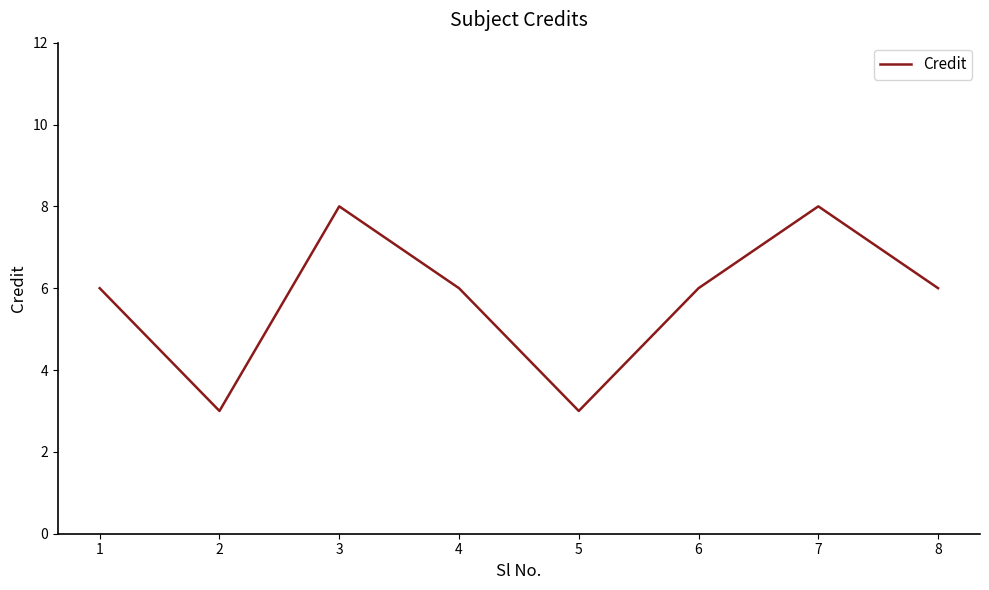

True or false: the data has more than 2 interior local peaks.

False